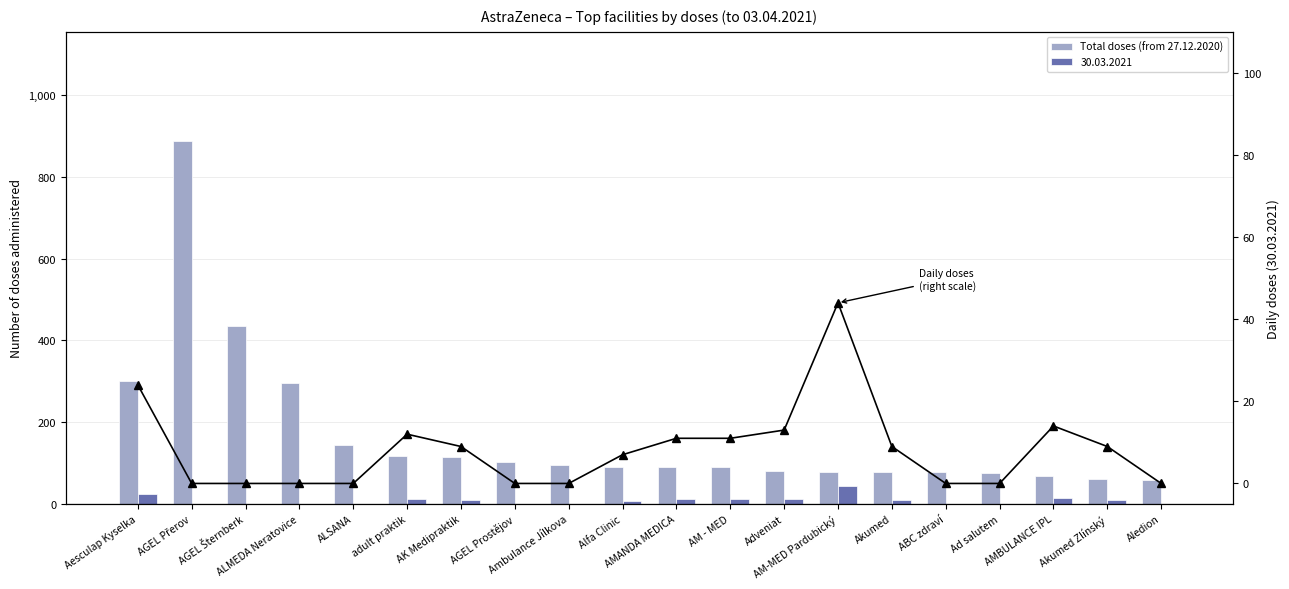

What is the maximum value for Total doses (from 27.12.2020)?

888